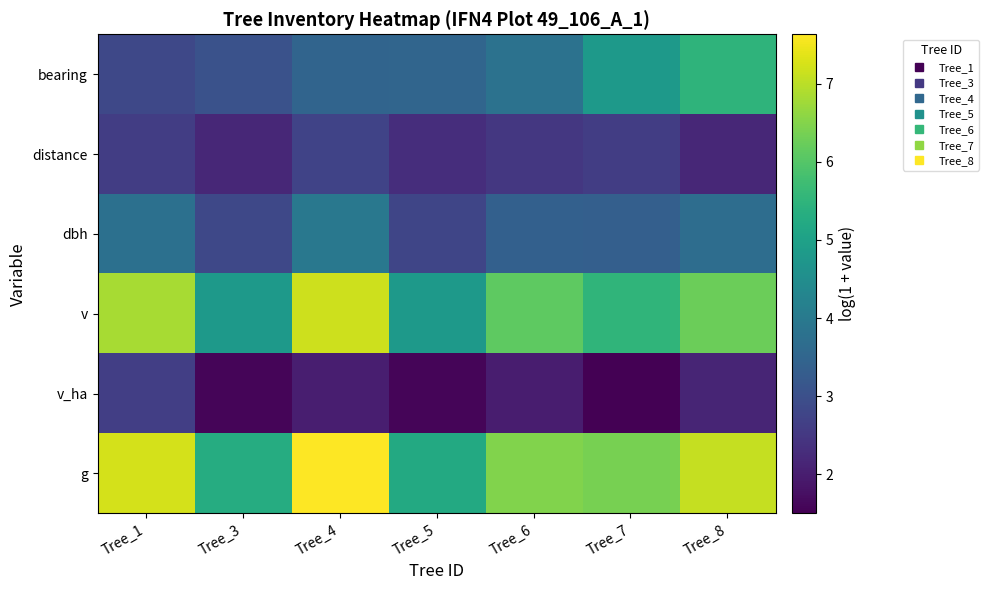

Between Tree_4 and Tree_7, which is larger?

Tree_7